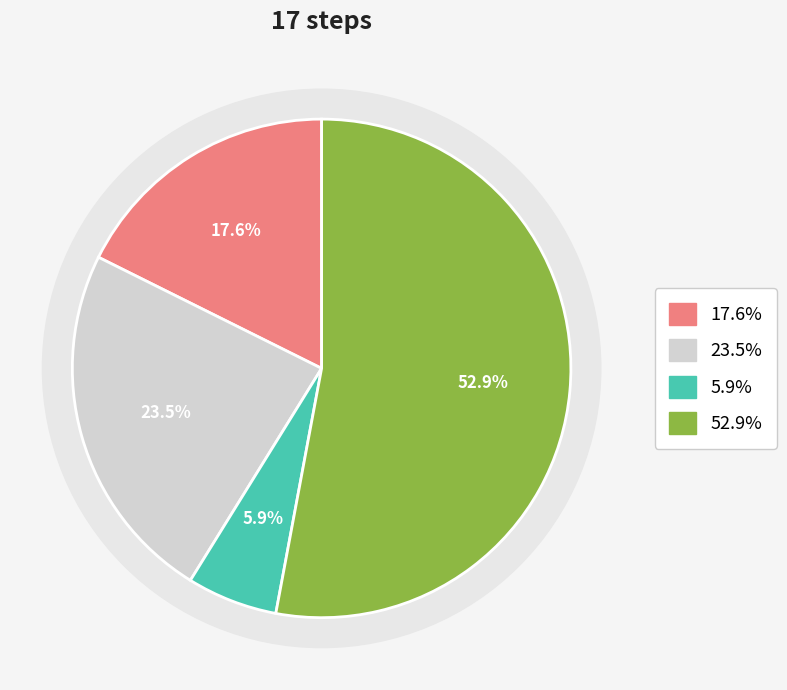

What percentage is the Other slice, to the nearest percent?

53%